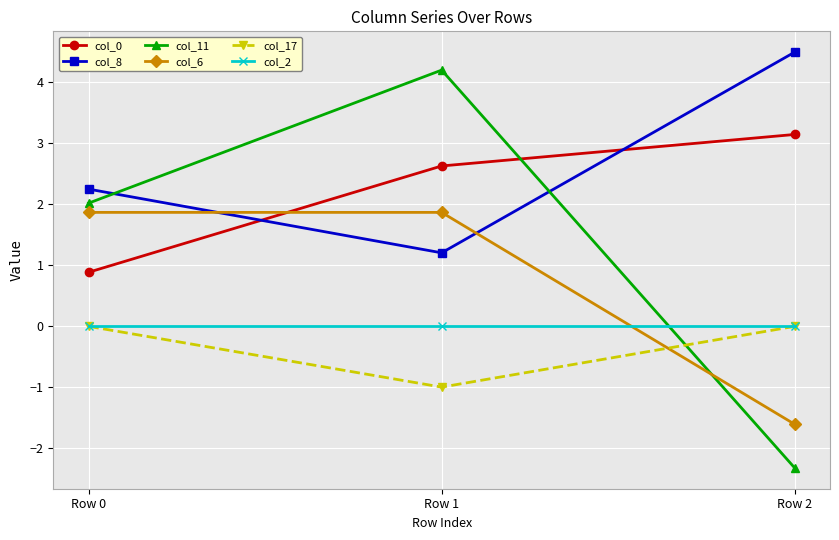

What is the spread (max minus min) of values at Row 0?

2.2